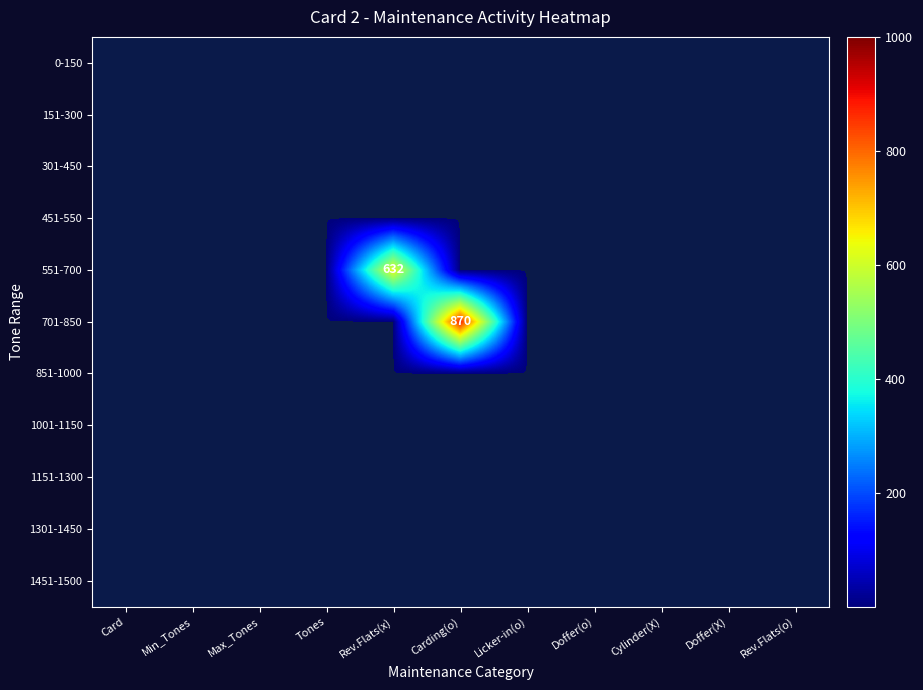

At how many categories does at least one series exceed 169?

2